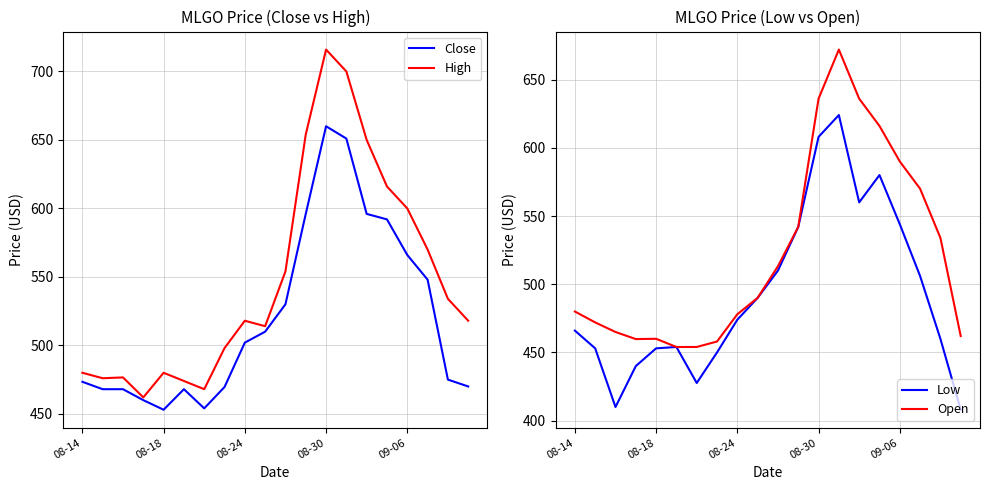

True or false: Low has more than 0 points higher than both neighbors.

True